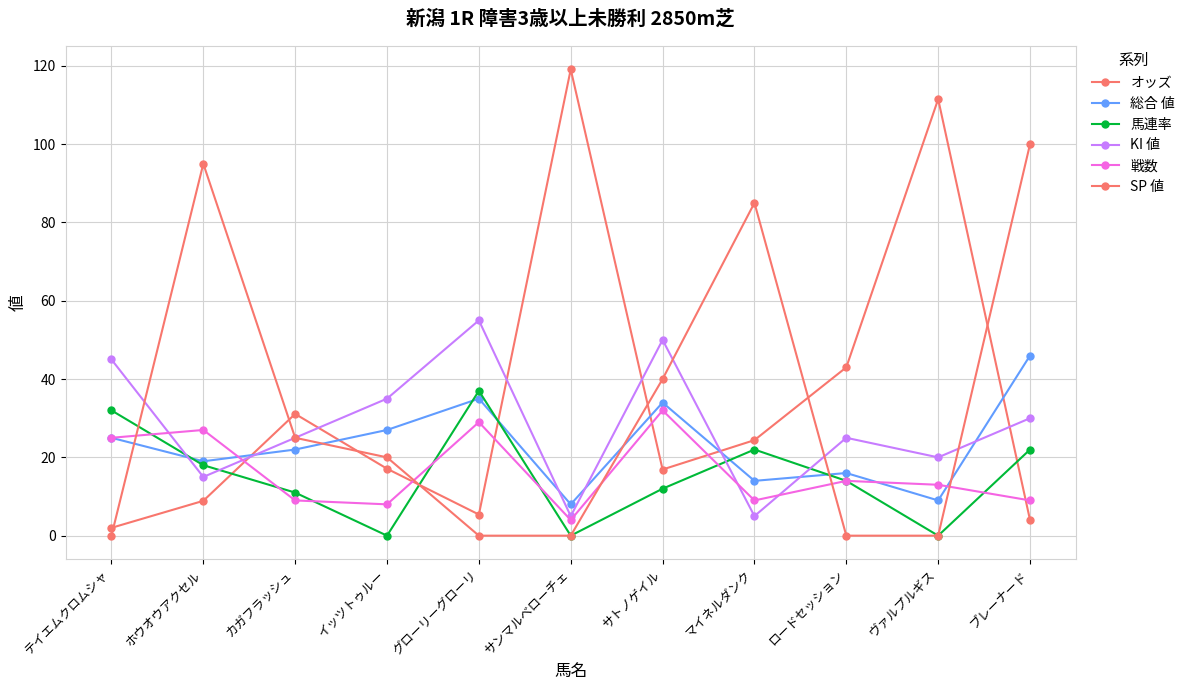

How many categories are shown in the chart?

11